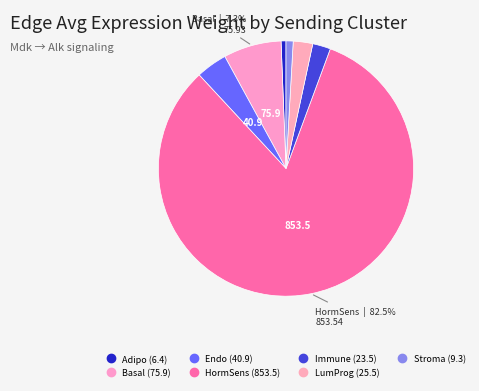

Which category has the smallest portion of the pie?

Adipo